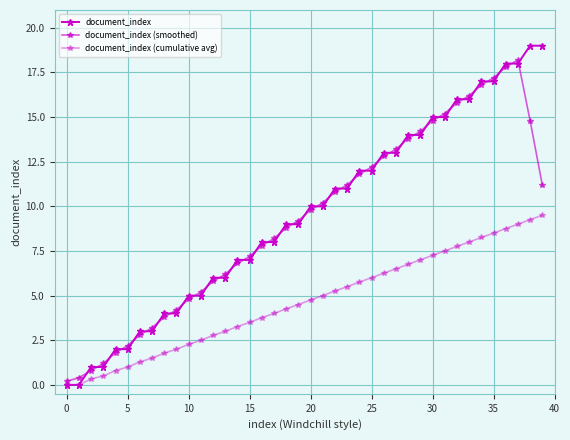

Does the chart have visible grid lines?

Yes